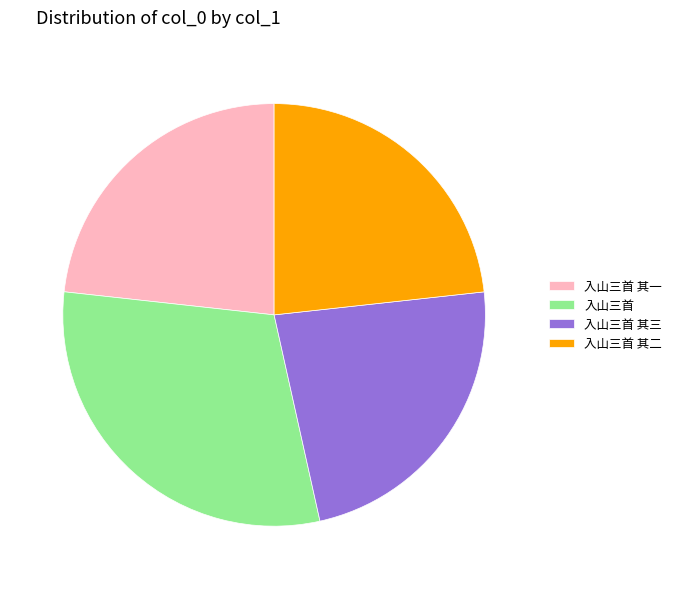

Is the sum of 入山三首 其一 and 入山三首 其二 greater than half?

No